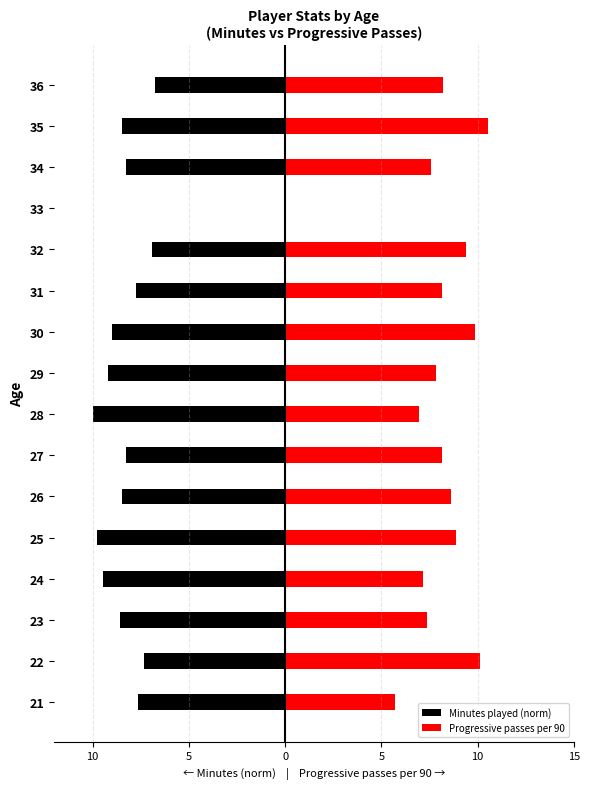

What is the average value of the Minutes played (norm) series?

-7.9